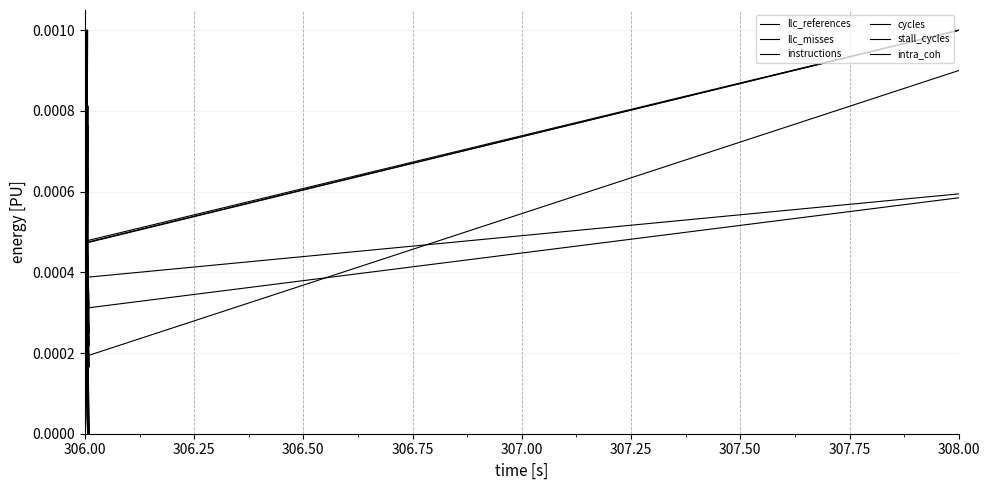

How many intersections are there between llc_misses and cycles?

8